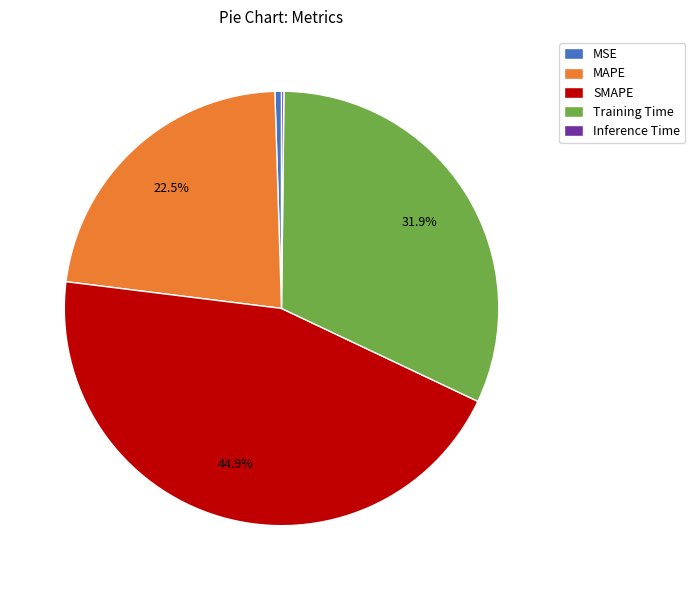

What portion of the pie excludes Training Time?

68.1%